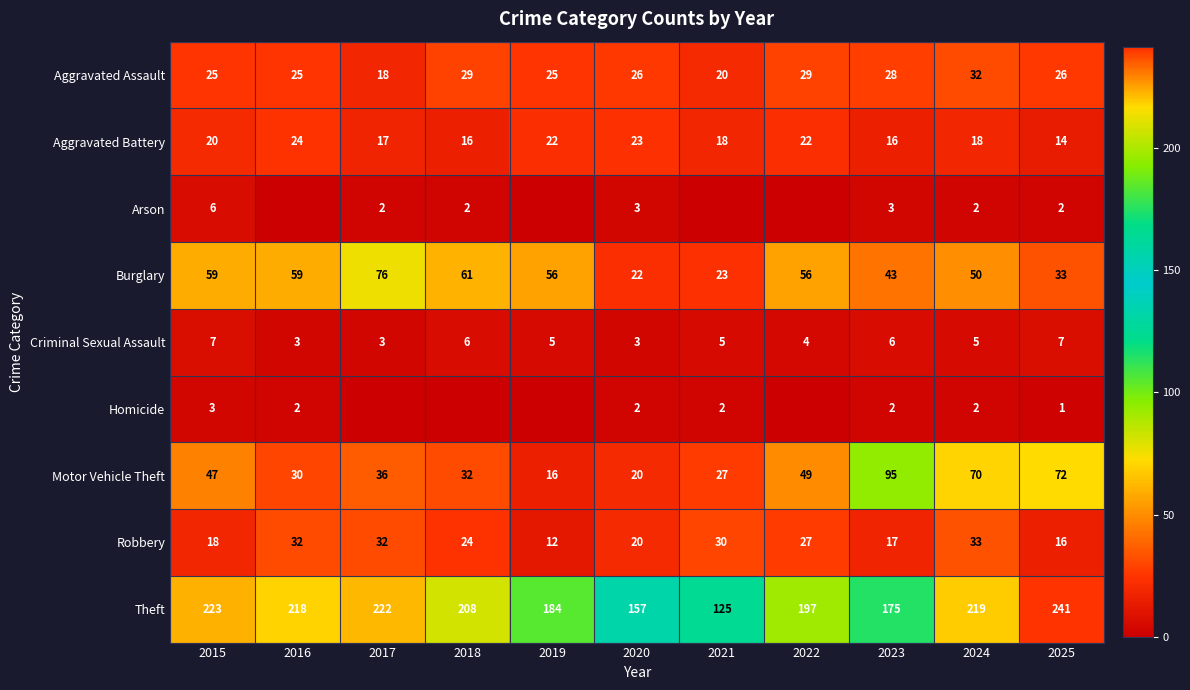

Is the value of Aggravated Battery at 2025 greater than the value of Robbery at 2018?

No